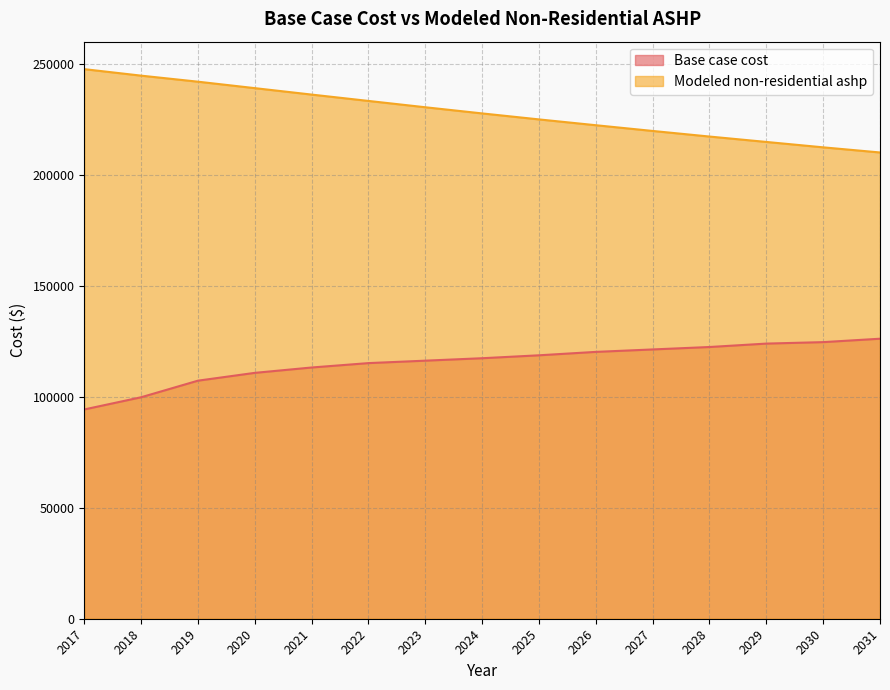

What is the maximum value for Modeled non-residential ashp?

247852.2